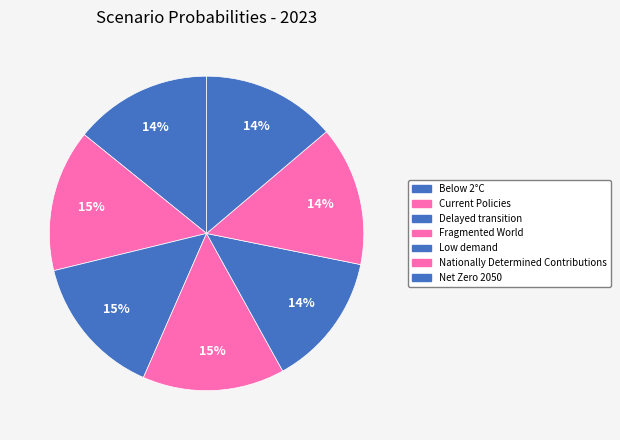

How many segments does this pie chart have?

7